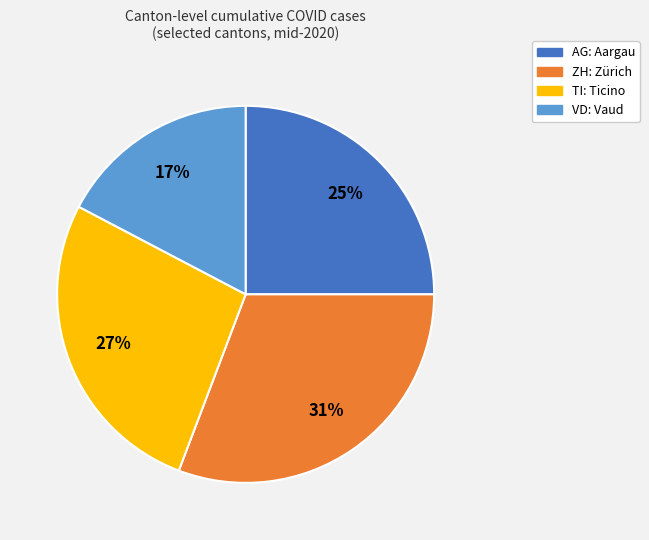

What is the ratio of the value at TI to the value at VD?

1.6